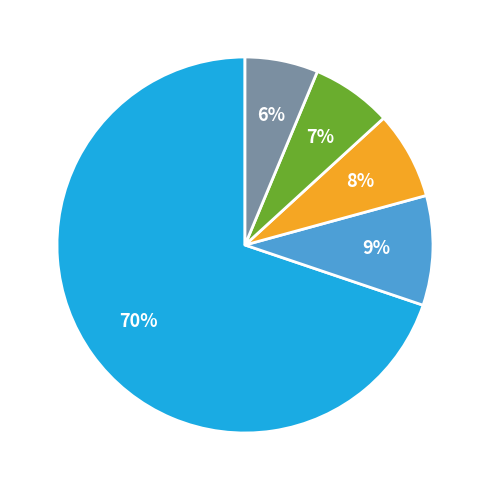

To the nearest percent, what is the average slice percentage?

20%